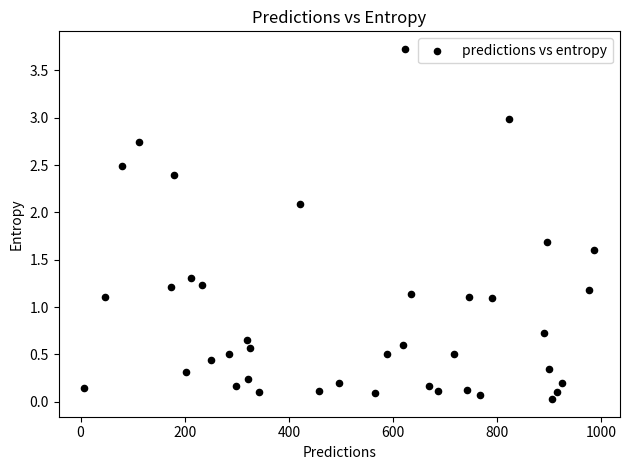

What is the range of X values (max minus min)?

980.0